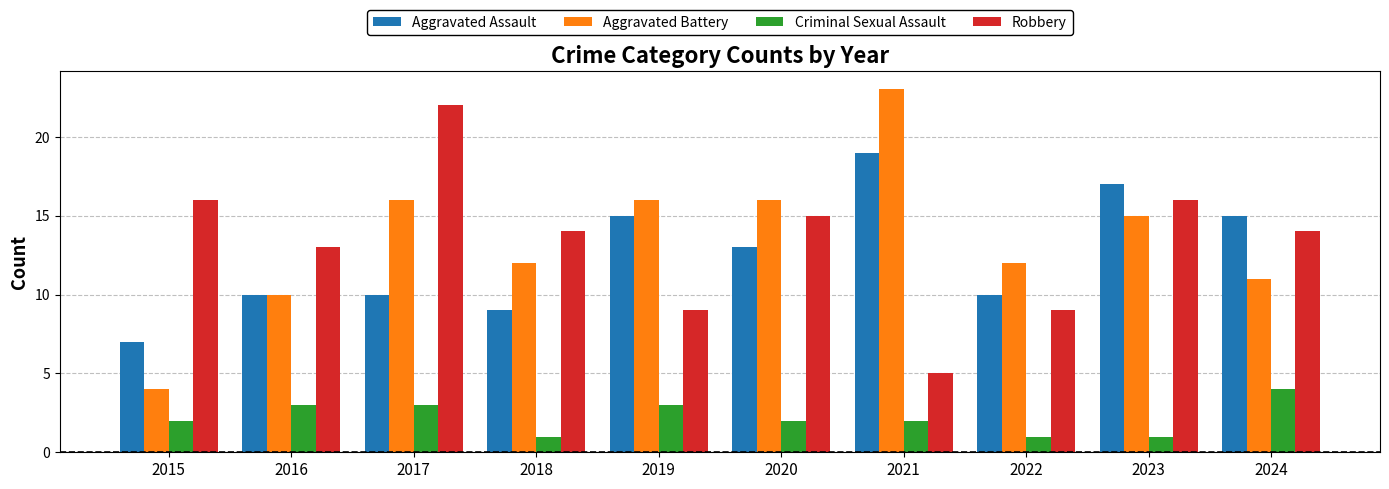

True or false: Robbery has a value of 7 at 2024.

False